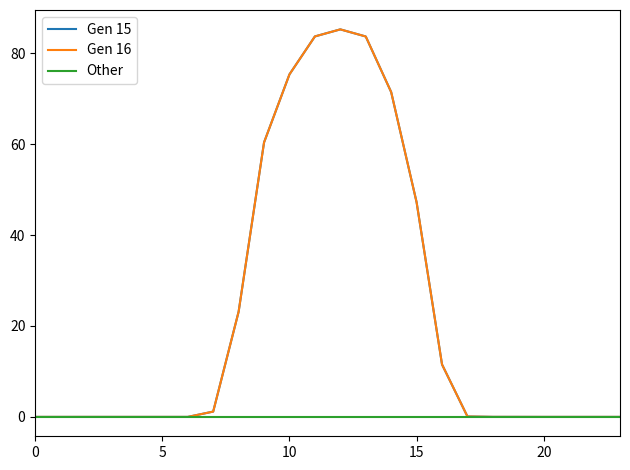

True or false: Other and Gen 15 intersect in this chart.

False